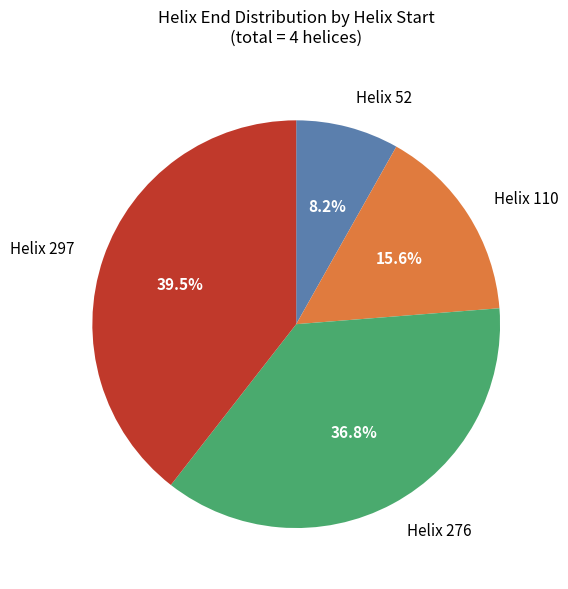

How many slices are in this pie chart?

4